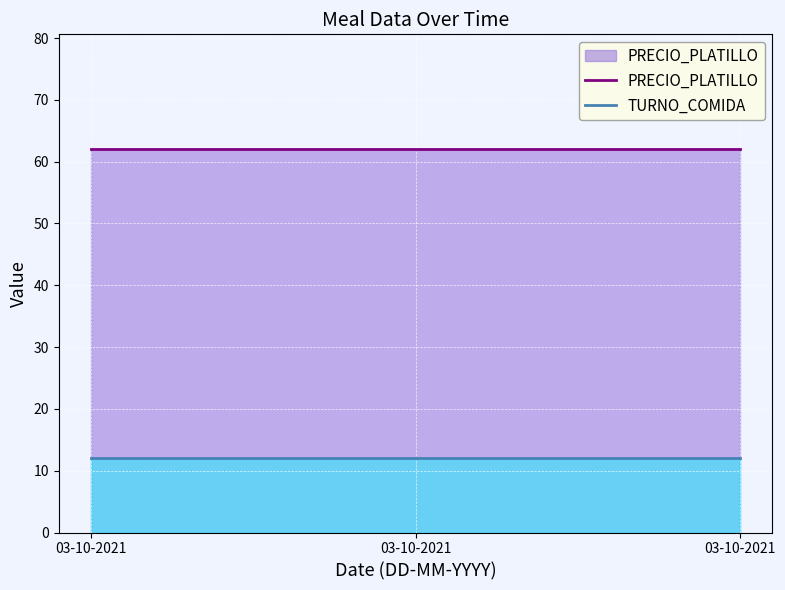

The value of PRECIO_PLATILLO at 03-10-2021 is 62. True or false?

True